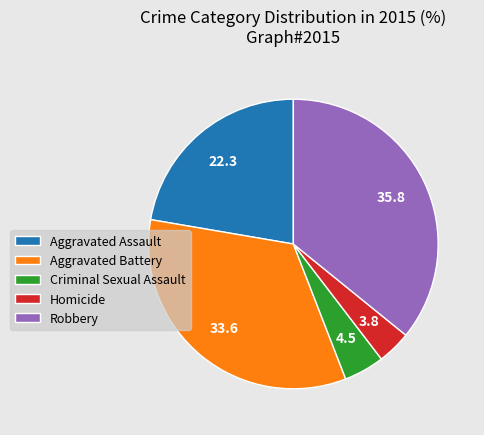

Approximately how many times larger is the value at Robbery compared to Aggravated Battery?

1.1